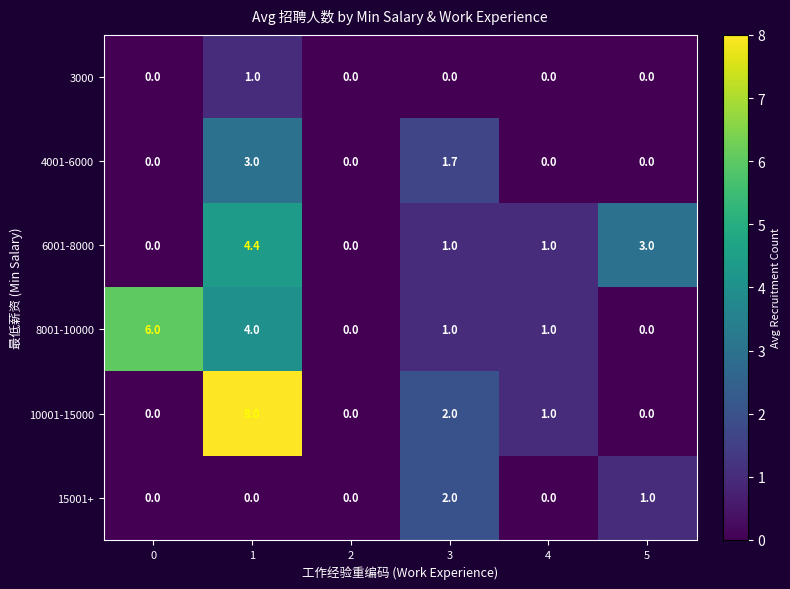

Count the 4001-6000 values in the range 0 to 1.

4